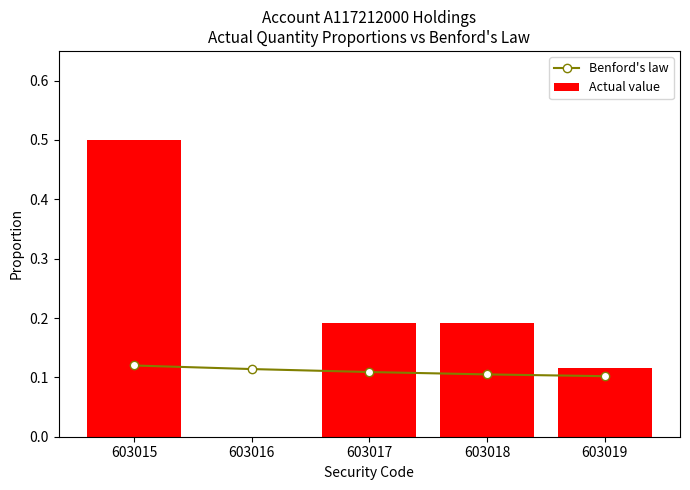

Rank the series by their maximum value, from lowest to highest.

Benford's law, Actual value